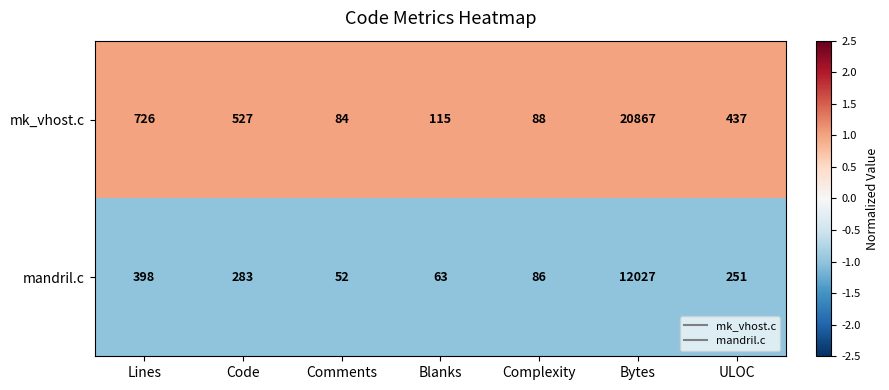

Which series has the largest total across all categories?

mk_vhost.c